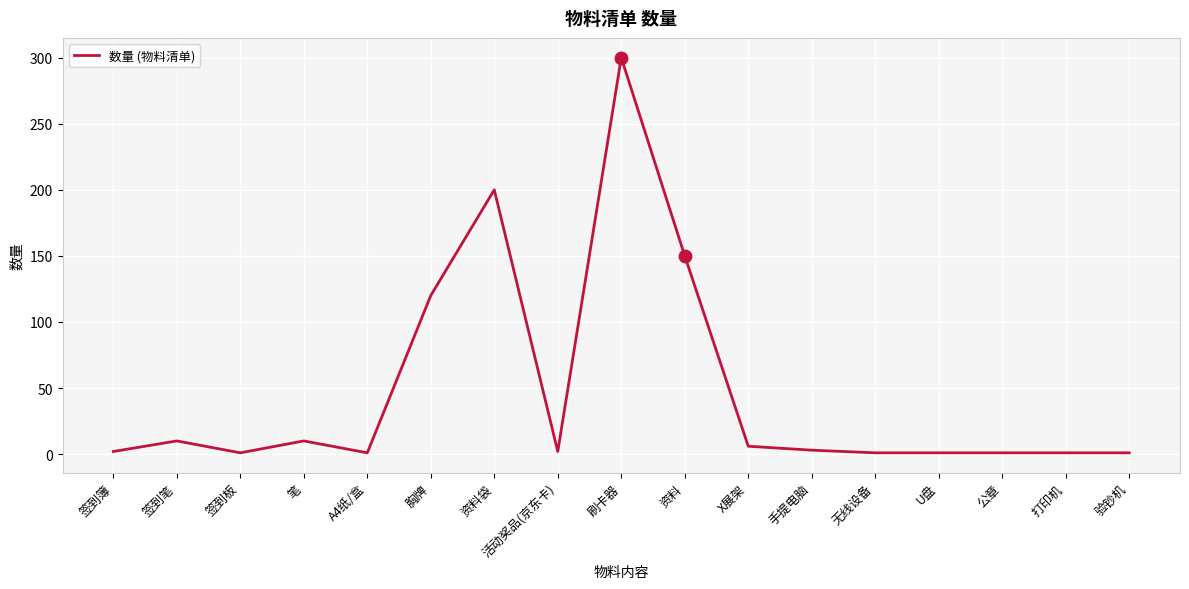

What is the ratio of the value at U盘 to the value at 活动奖品(京东卡)?

0.5